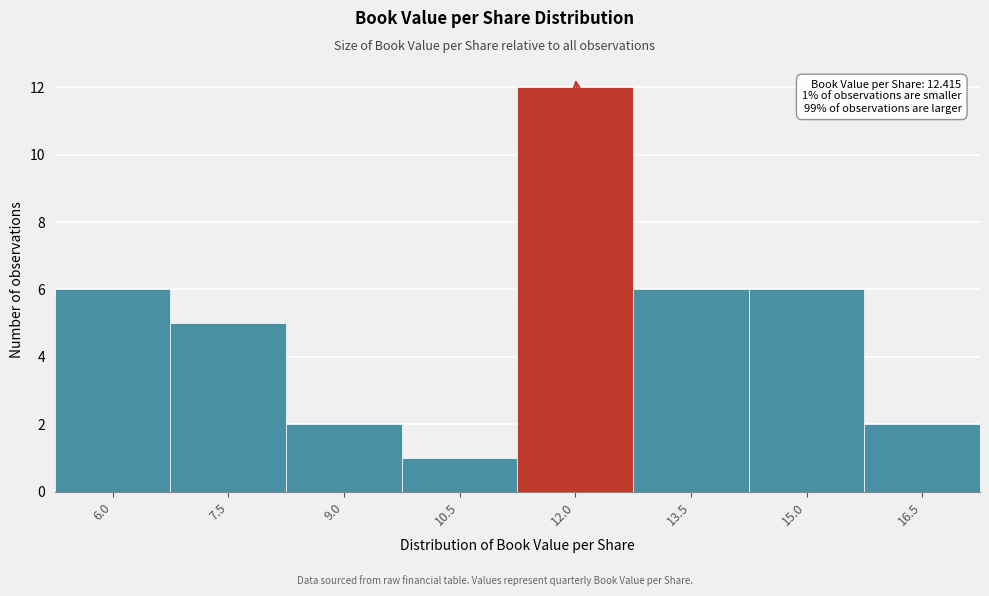

Reading right to left, list all the values displayed in this chart.

2	6	6	12	1	2	5	6